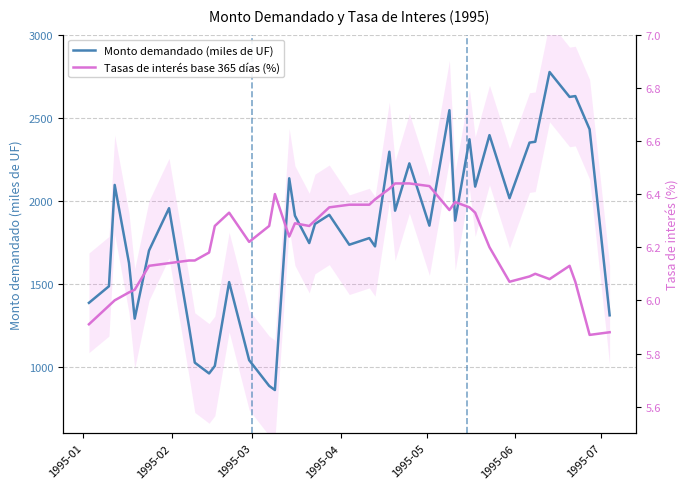

Is it true that Tasas de interés base 365 días (%) equals 11.1 at 11?

False